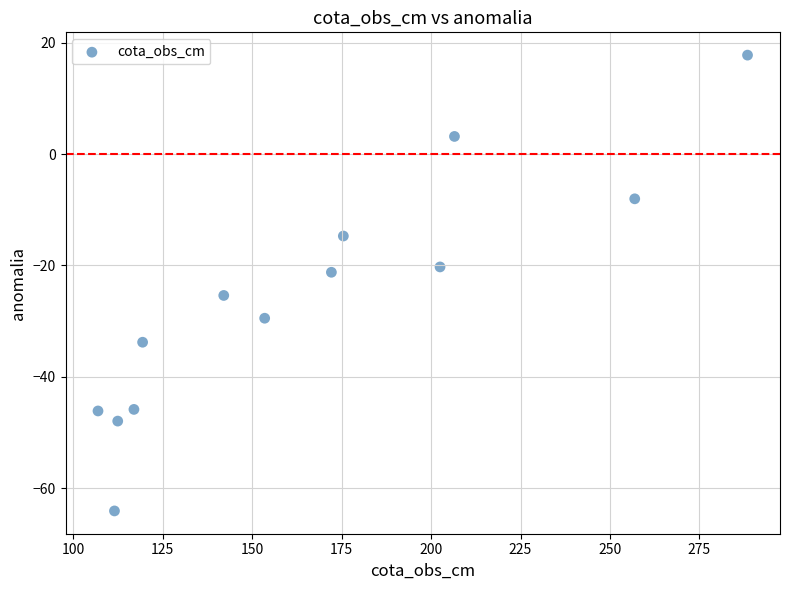

What is the range of Y values (max minus min)?

81.8